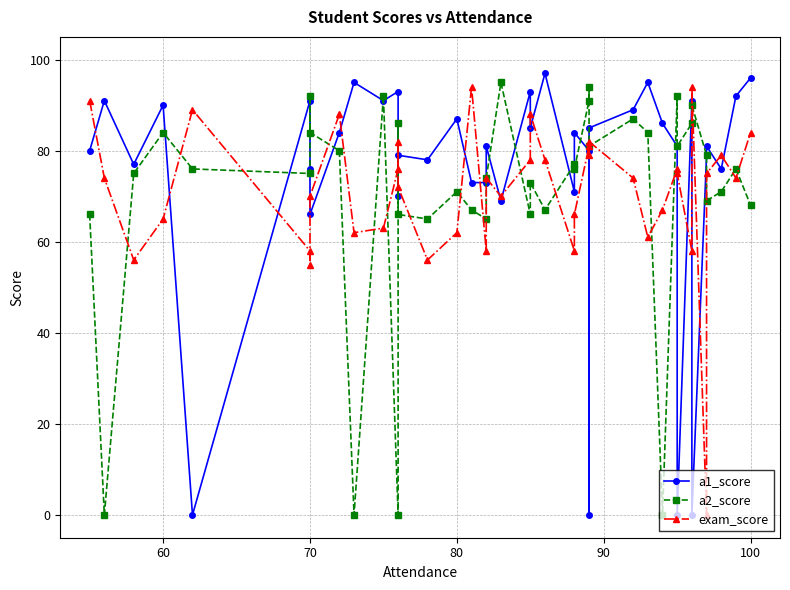

Which series has the largest total across all categories?

a1_score